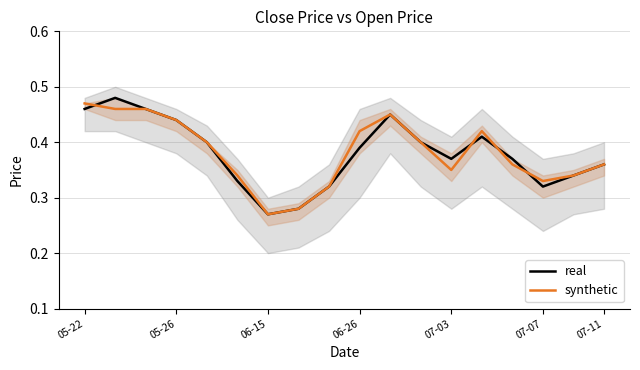

At which label is real closest to 0?

06-15